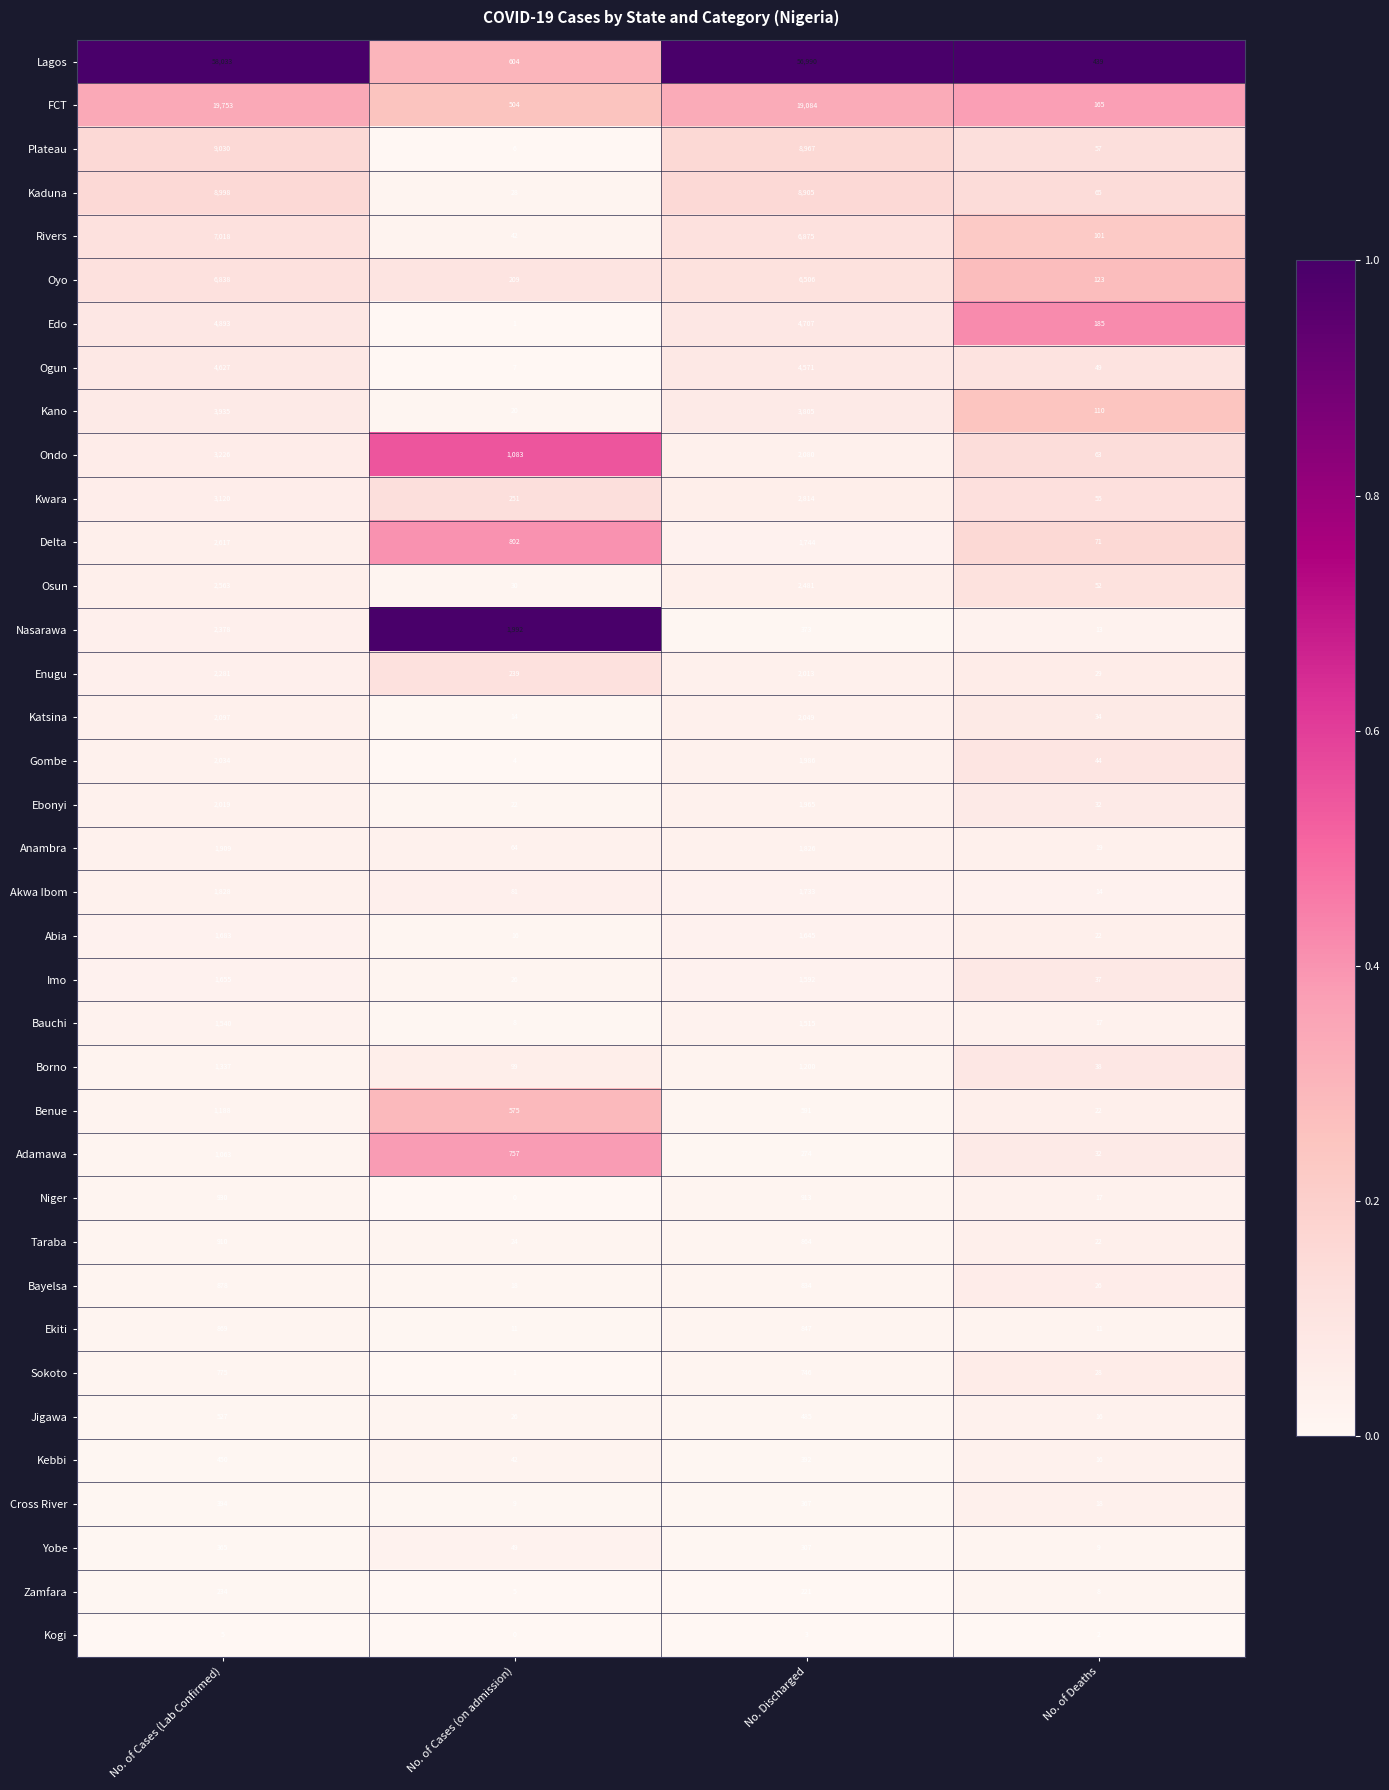

At which category is the sum across all series the highest?

No. of Cases (Lab Confirmed)